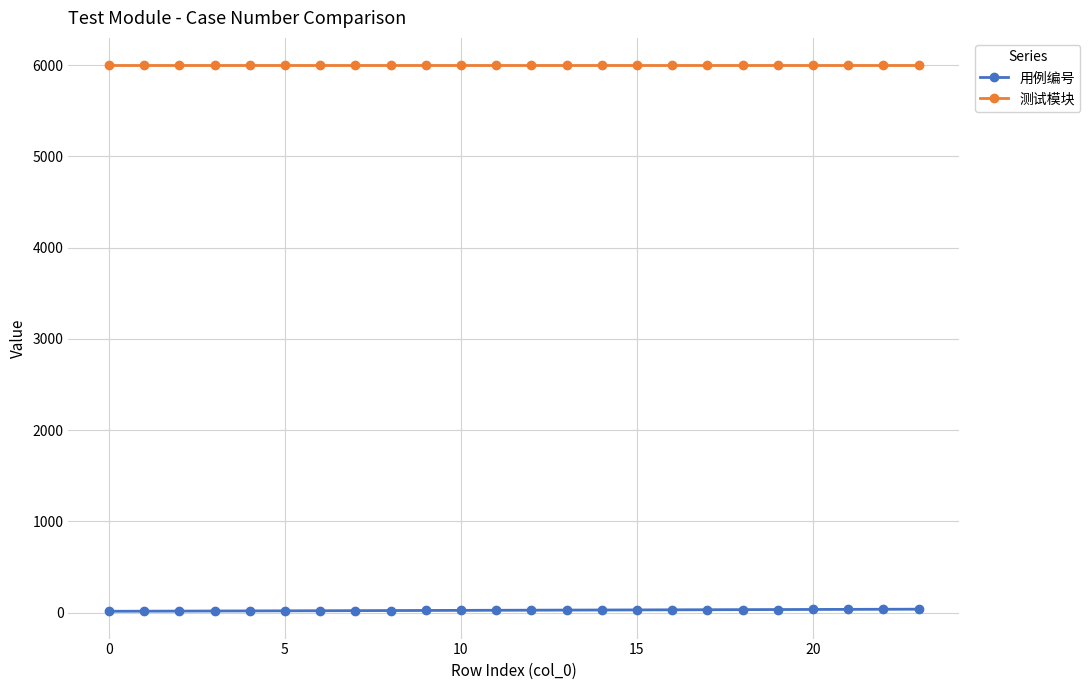

List the series in order of their peak value, lowest first.

用例编号, 测试模块